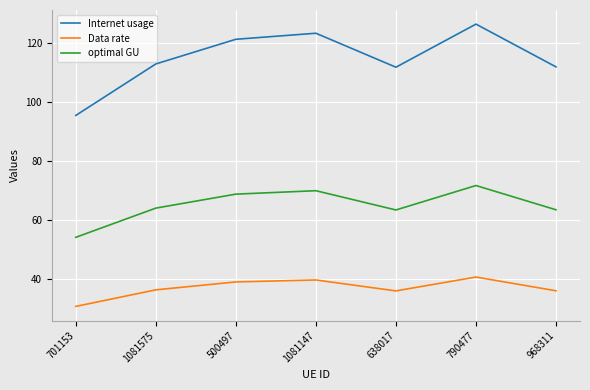

At which category does the chart reach its minimum across all series?

701153